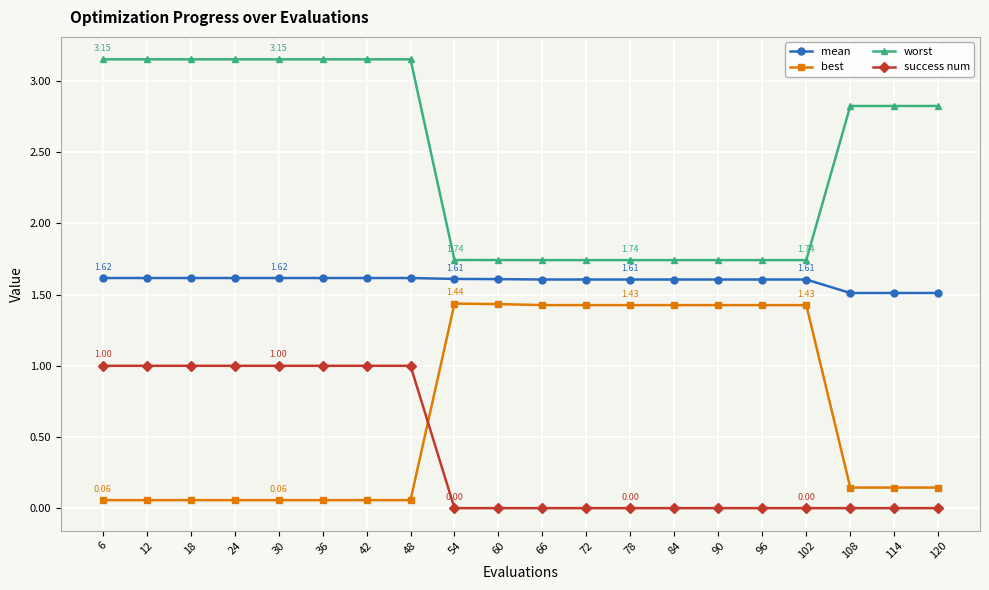

What are all the series names shown in the legend?

mean, best, worst, success num